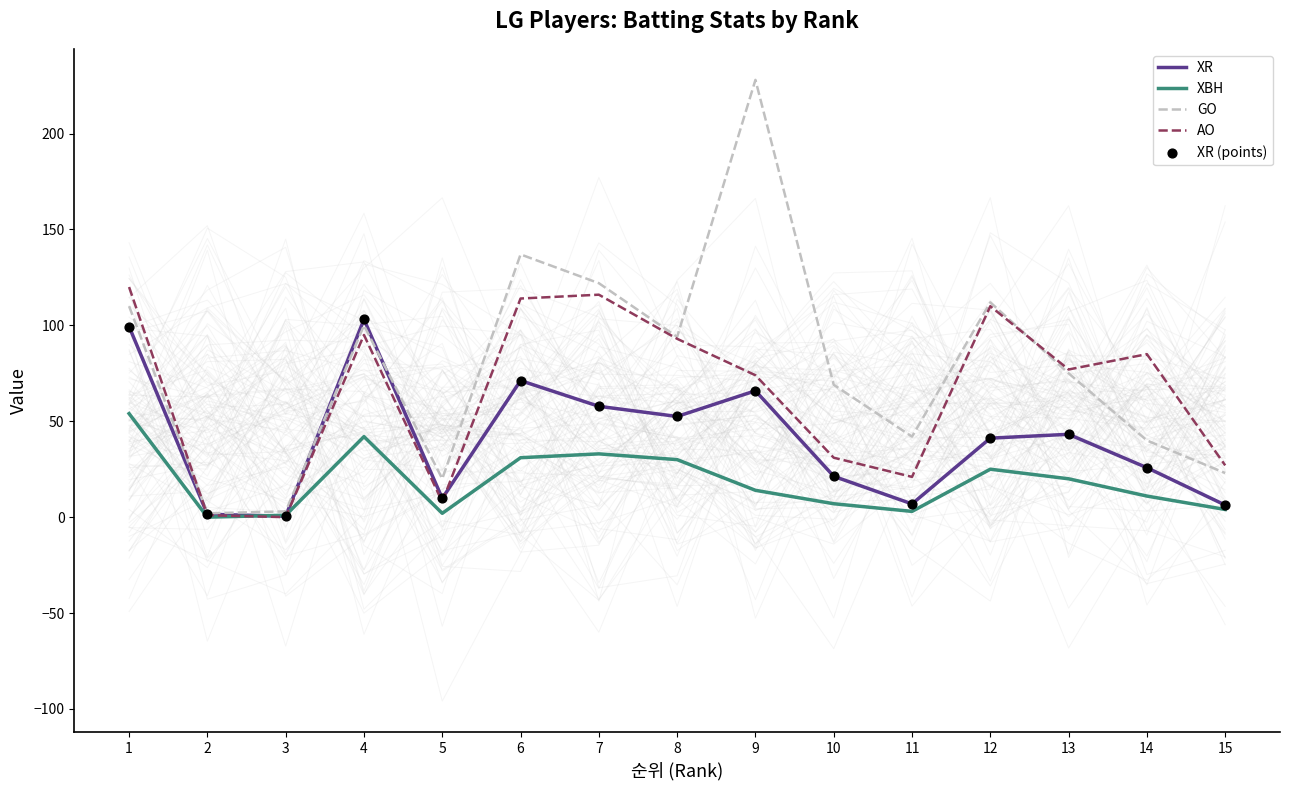

Is the value of XR at 6 greater than the value of XBH at 10?

Yes